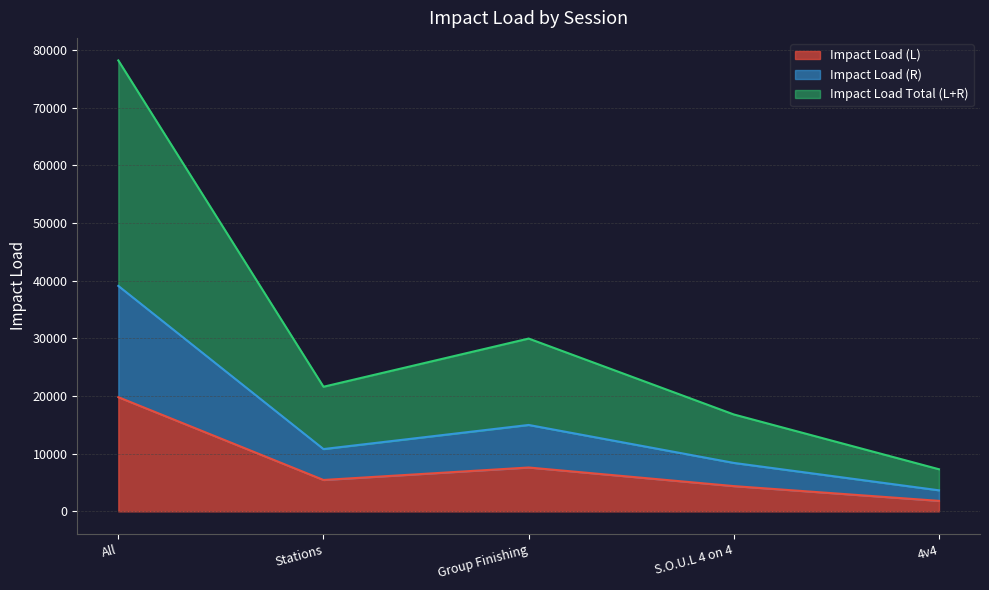

Read the Impact Load Total (L+R) value at Group Finishing.

29975.1